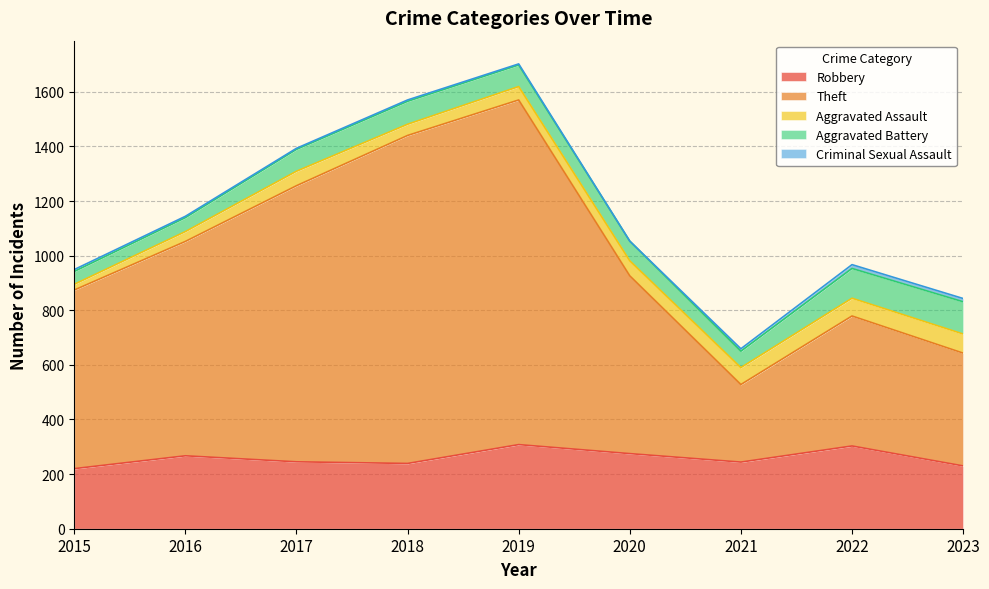

In Aggravated Assault, how many points are higher than both neighbors (excluding endpoints)?

1